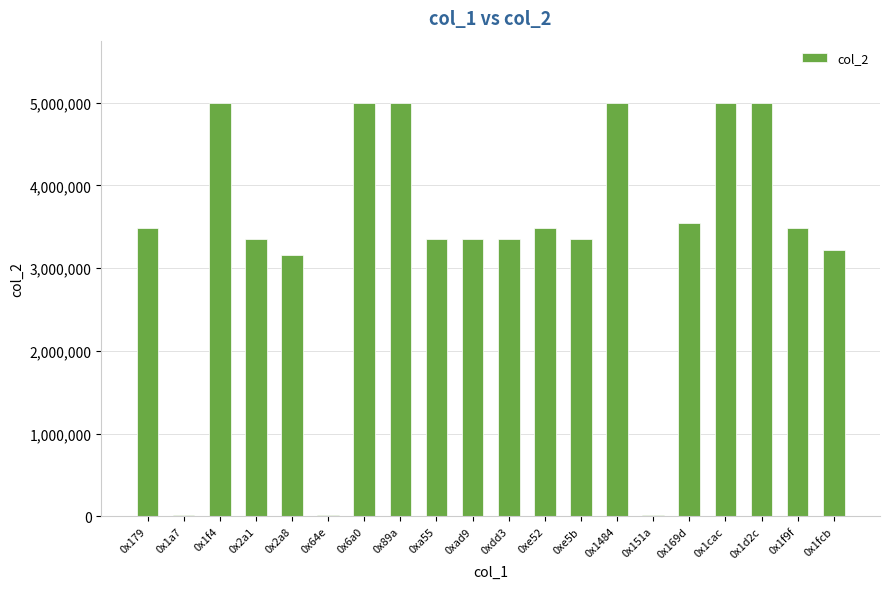

Approximately how many times larger is the value at 0x2a8 compared to 0x179?

0.9